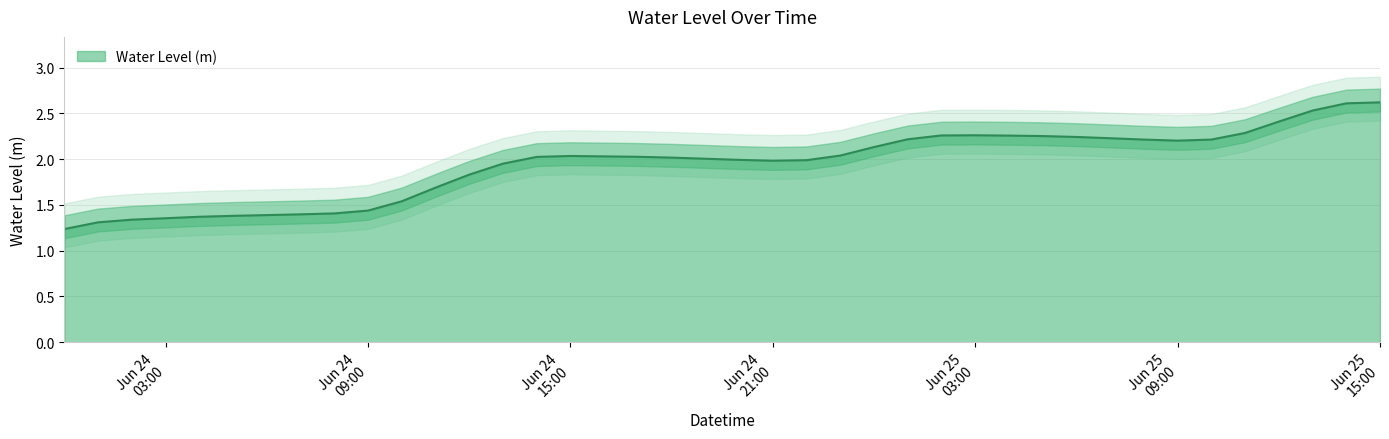

Reading left to right, list all the values displayed in this chart.

1.2	1.3	1.3	1.4	1.4	1.4	1.4	1.4	1.4	1.4	1.5	1.7	1.8	2.0	2.0	2.0	2.0	2.0	2.0	2.0	2.0	2.0	2.0	2.0	2.1	2.2	2.3	2.3	2.3	2.3	2.2	2.2	2.2	2.2	2.2	2.3	2.4	2.5	2.6	2.6